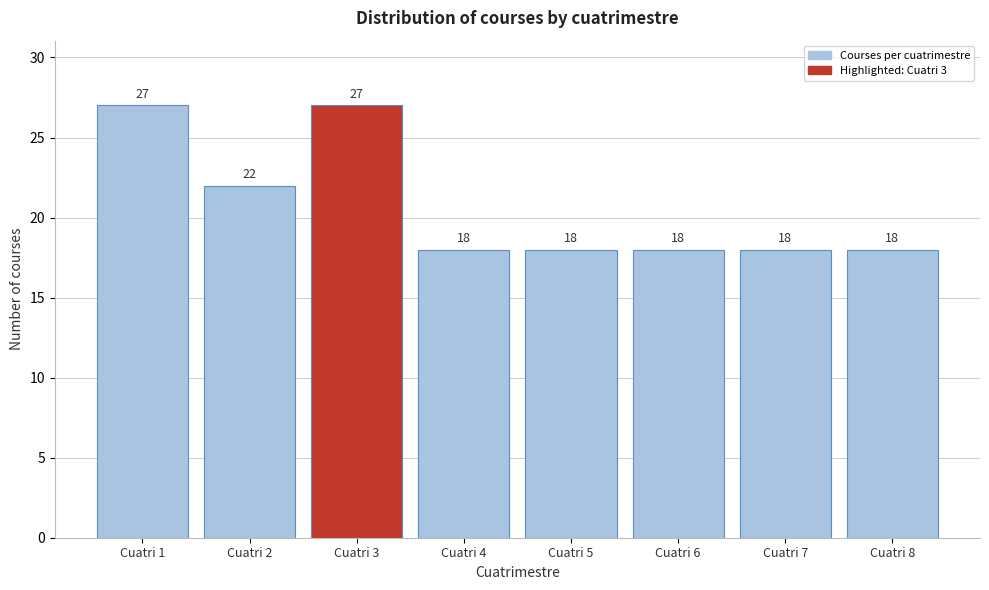

Reading left to right, extract all data points from this chart.

27	22	27	18	18	18	18	18